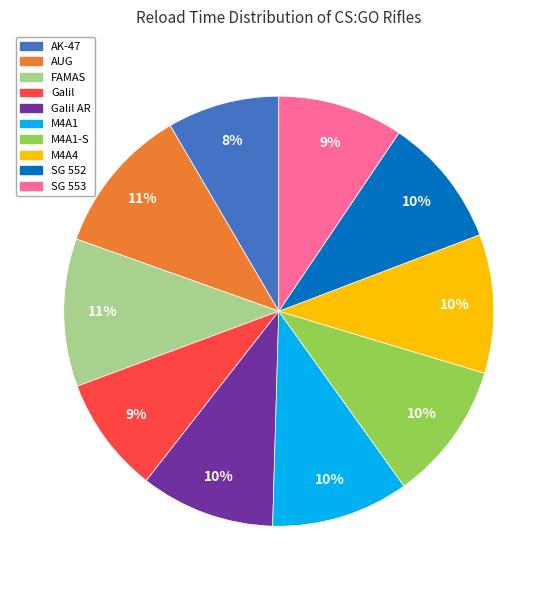

How many slices are in this pie chart?

10